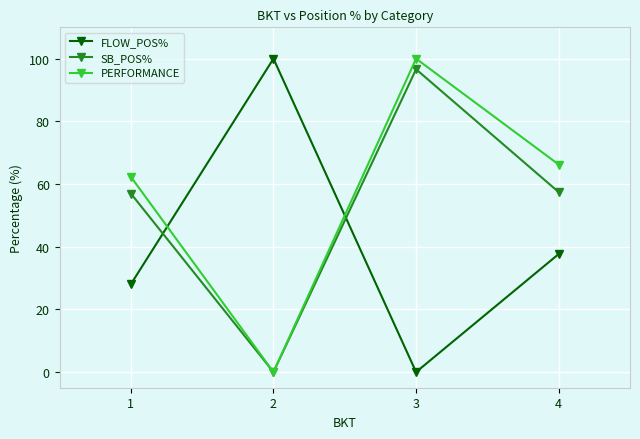

At which category does PERFORMANCE reach its first local valley?

2